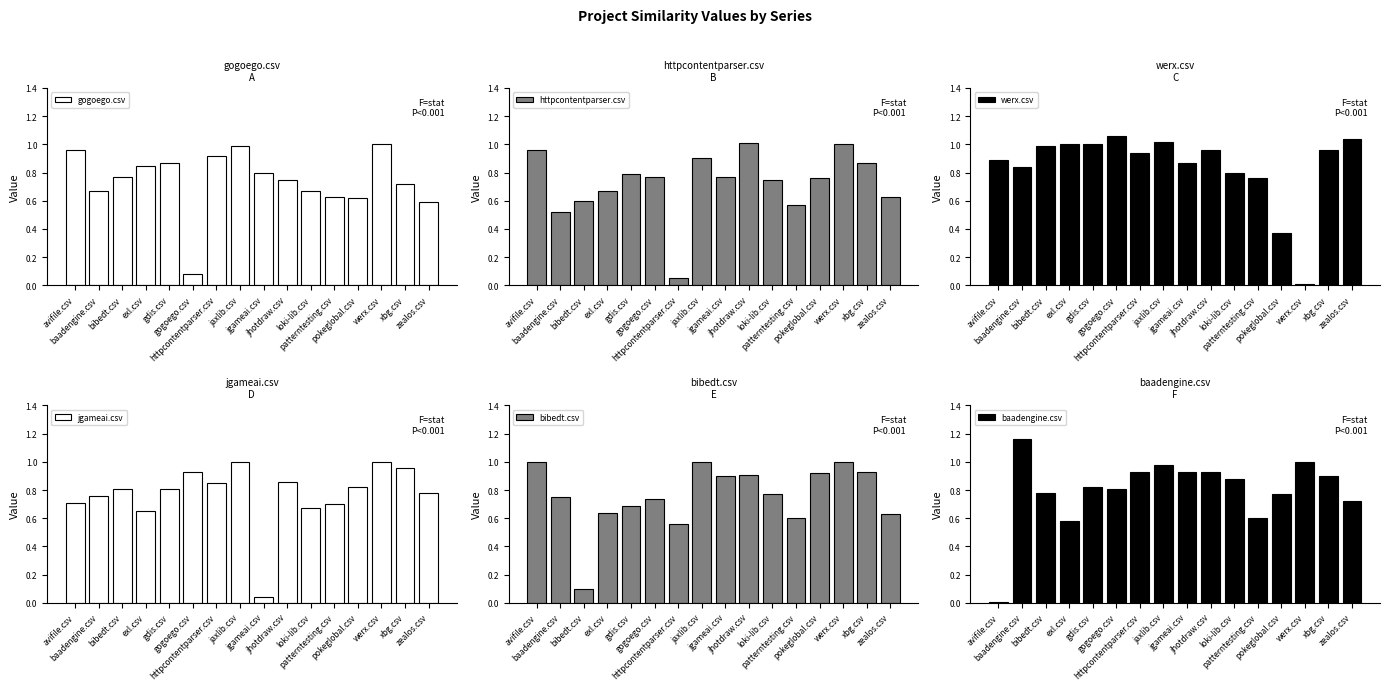

Between zealos.csv and exl.csv, which is larger?

exl.csv